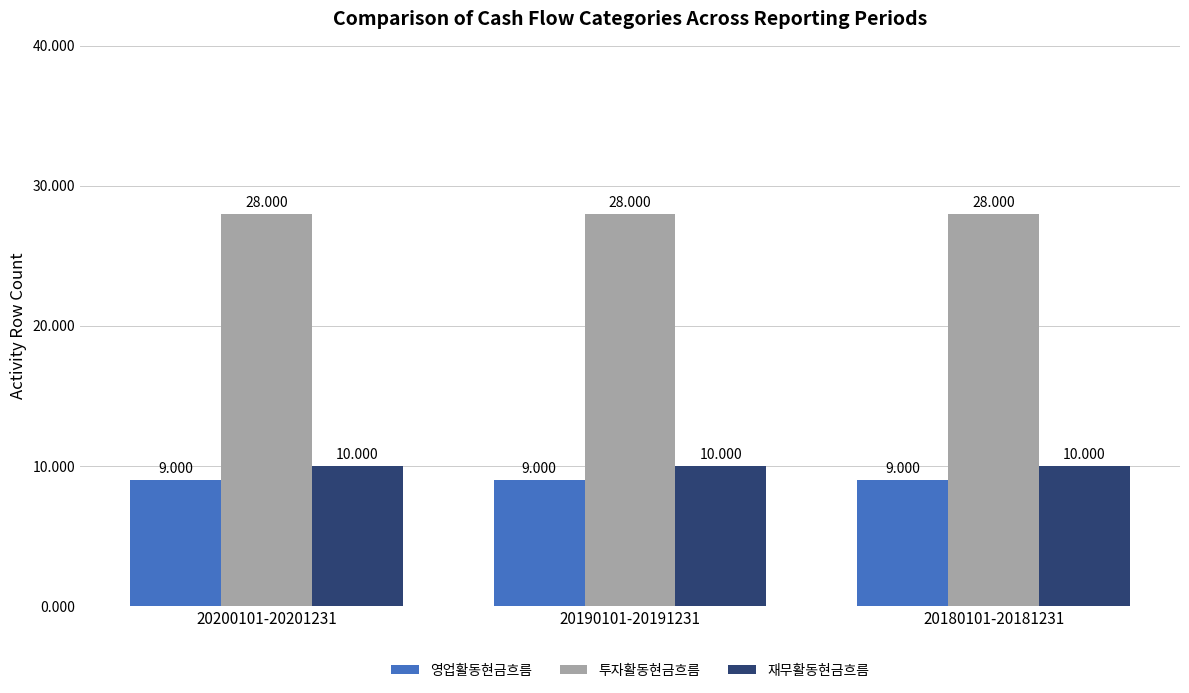

Reading left to right, list all the values displayed in this chart.

영업활동현금흐름: 20200101-20201231=9	20190101-20191231=9	20180101-20181231=9
투자활동현금흐름: 20200101-20201231=28	20190101-20191231=28	20180101-20181231=28
재무활동현금흐름: 20200101-20201231=10	20190101-20191231=10	20180101-20181231=10